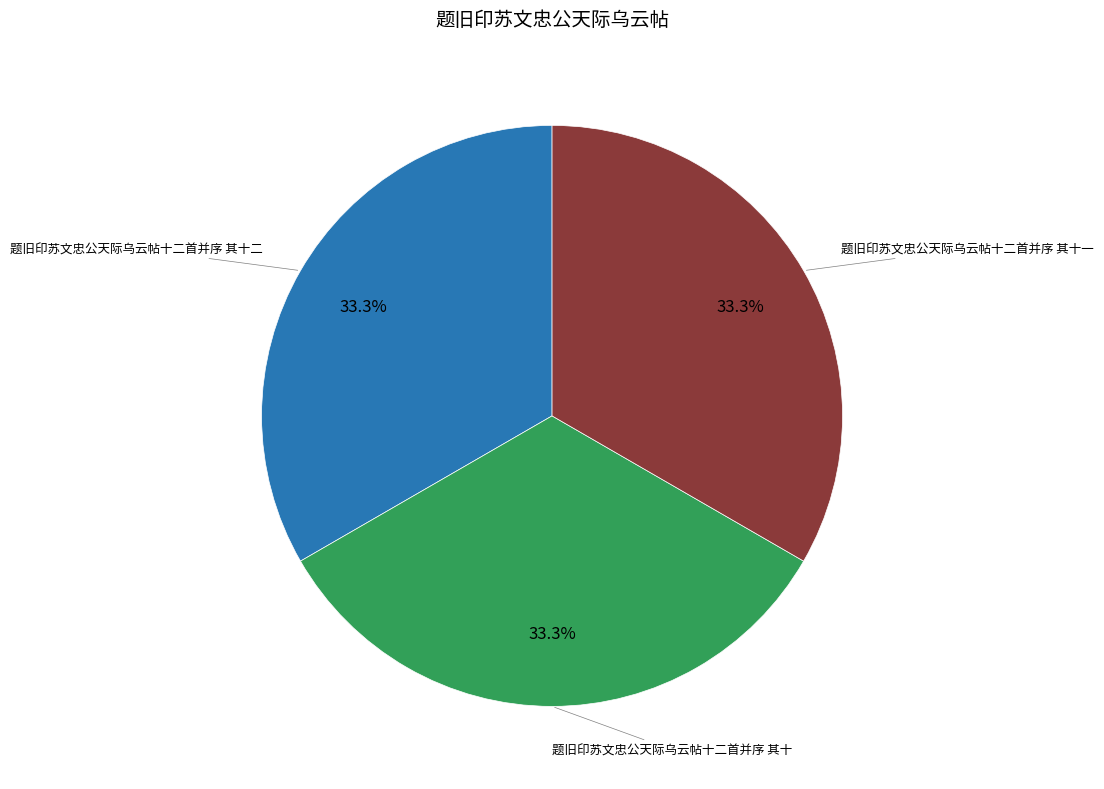

Count the number of slices in the pie.

3